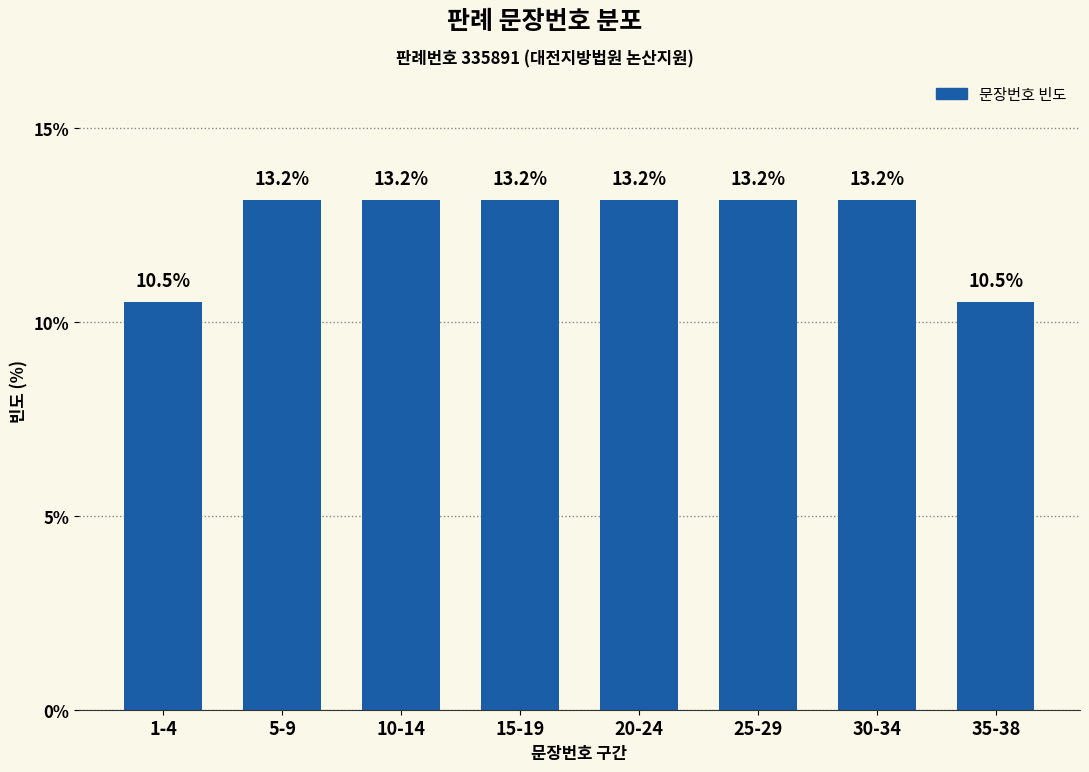

Reading left to right, transcribe all the data shown in this chart.

1-4=10.5	5-9=13.2	10-14=13.2	15-19=13.2	20-24=13.2	25-29=13.2	30-34=13.2	35-38=10.5